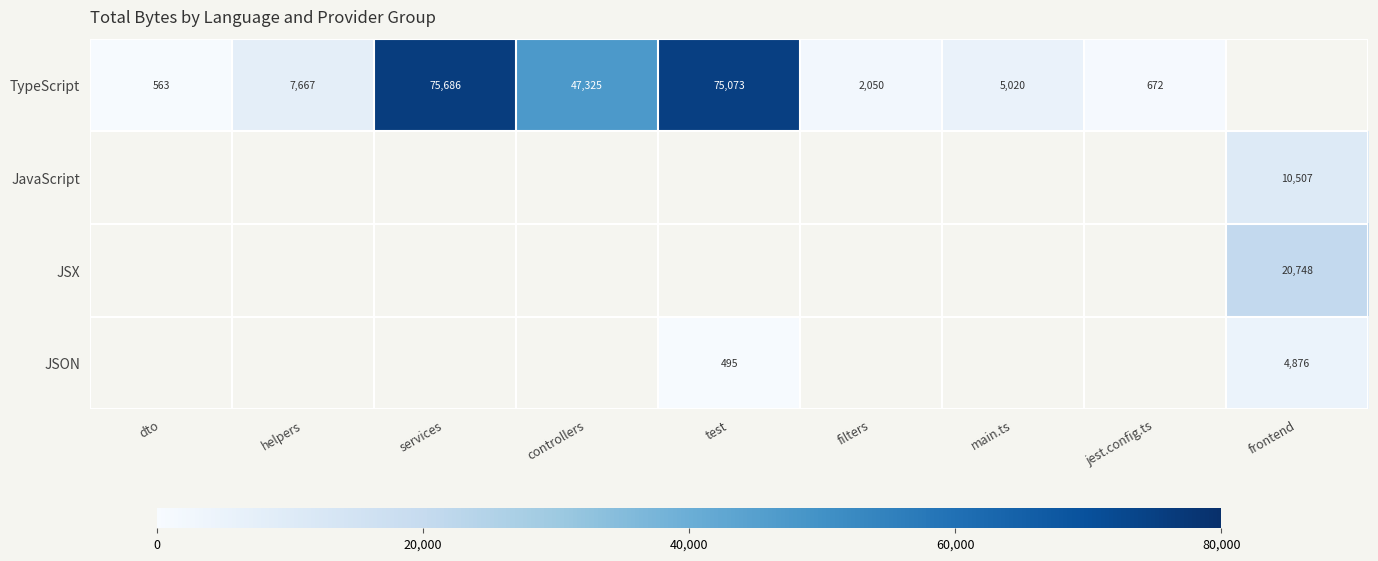

What is the difference between the TypeScript values at services and jest.config.ts?

75014